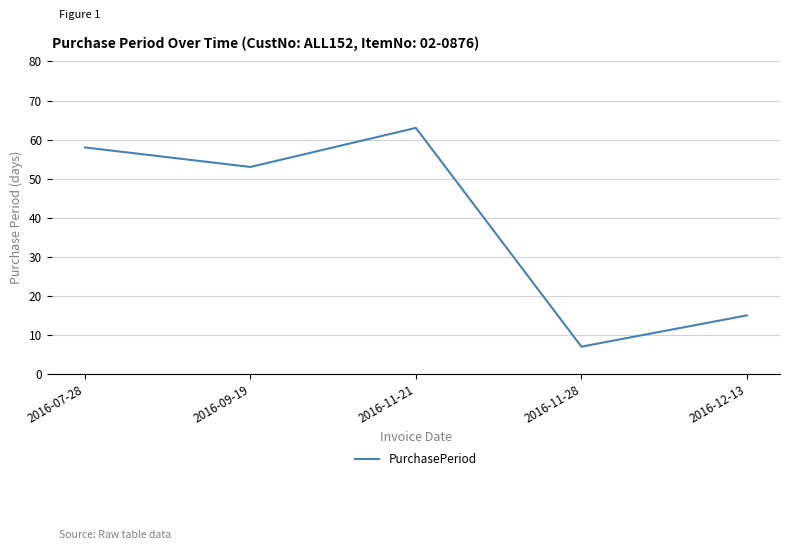

What is the maximum value shown in the chart?

63